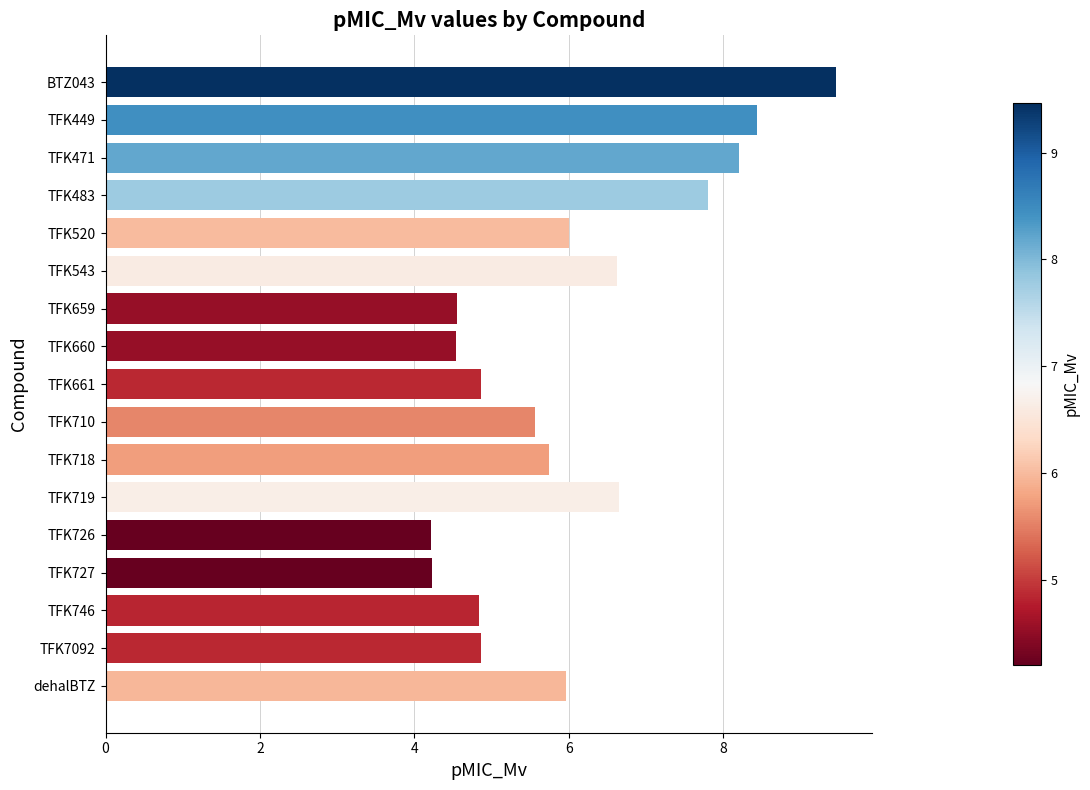

Count the number of categories in the chart.

17